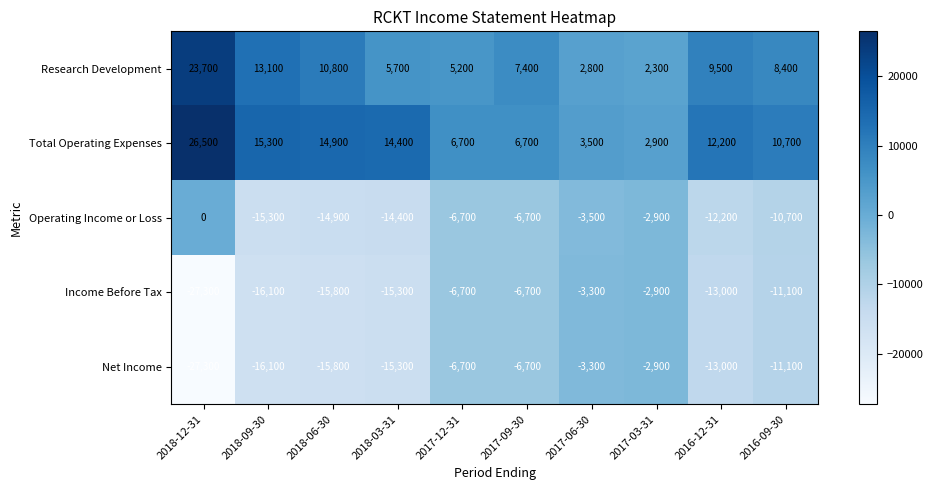

What is the sum of the Income Before Tax values at 2017-09-30 and 2017-12-31?

-13400